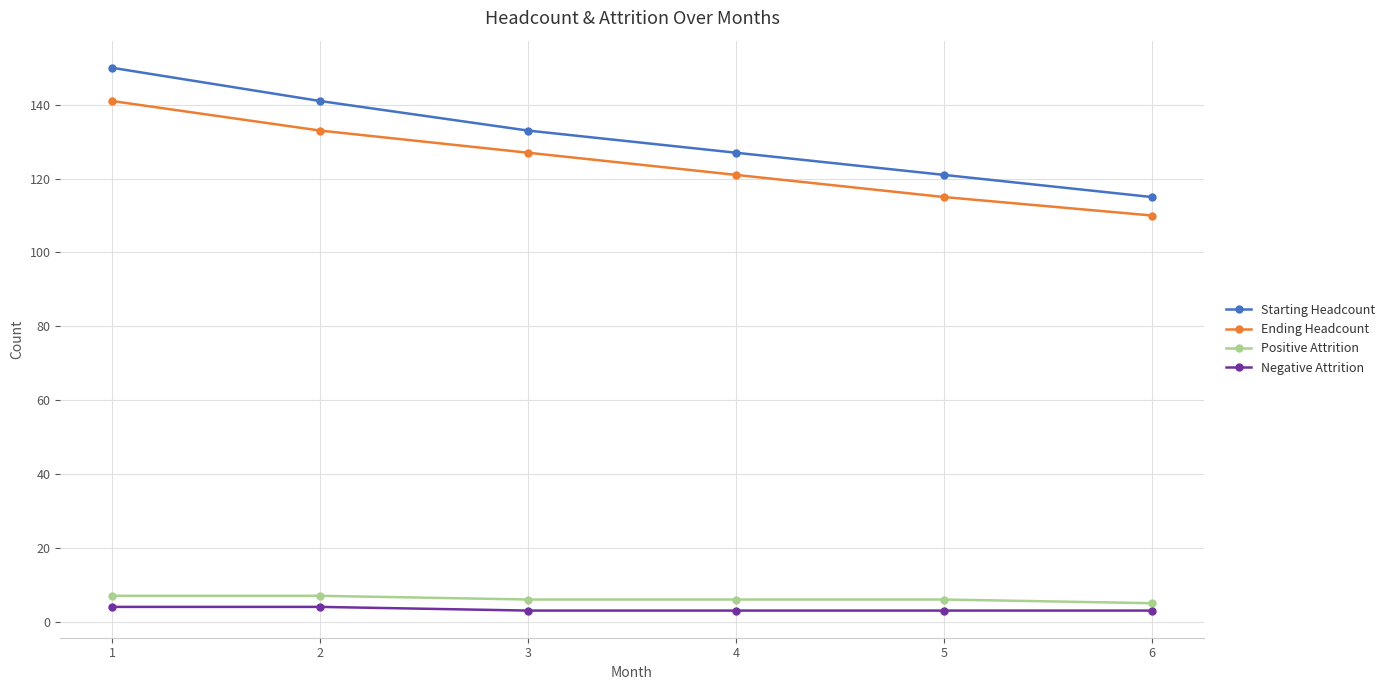

What is the total value across all series at 6?

233